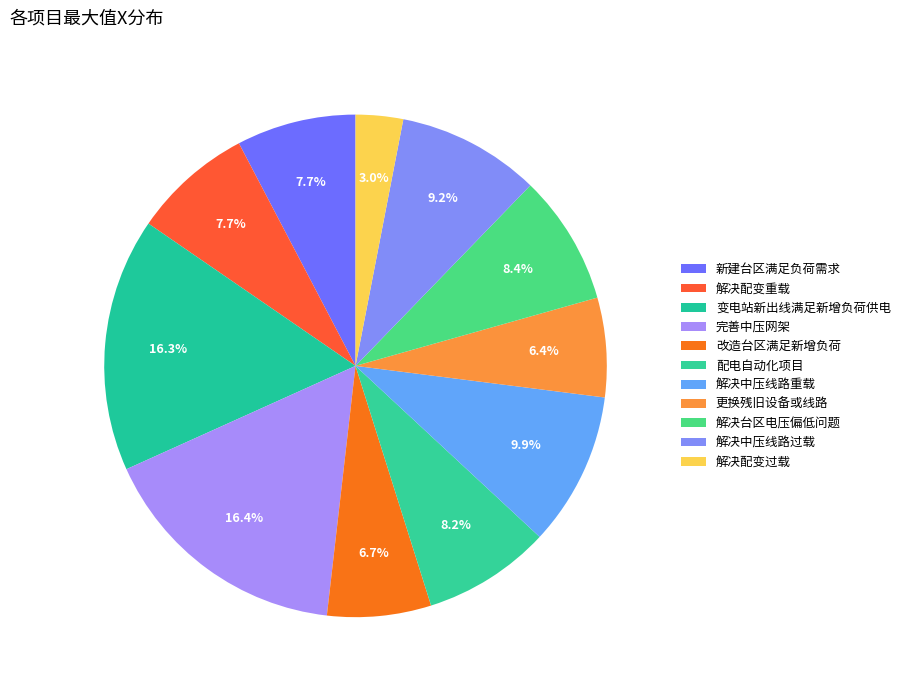

To the nearest percent, what portion does 变电站新出线满足新增负荷供电 represent?

16%